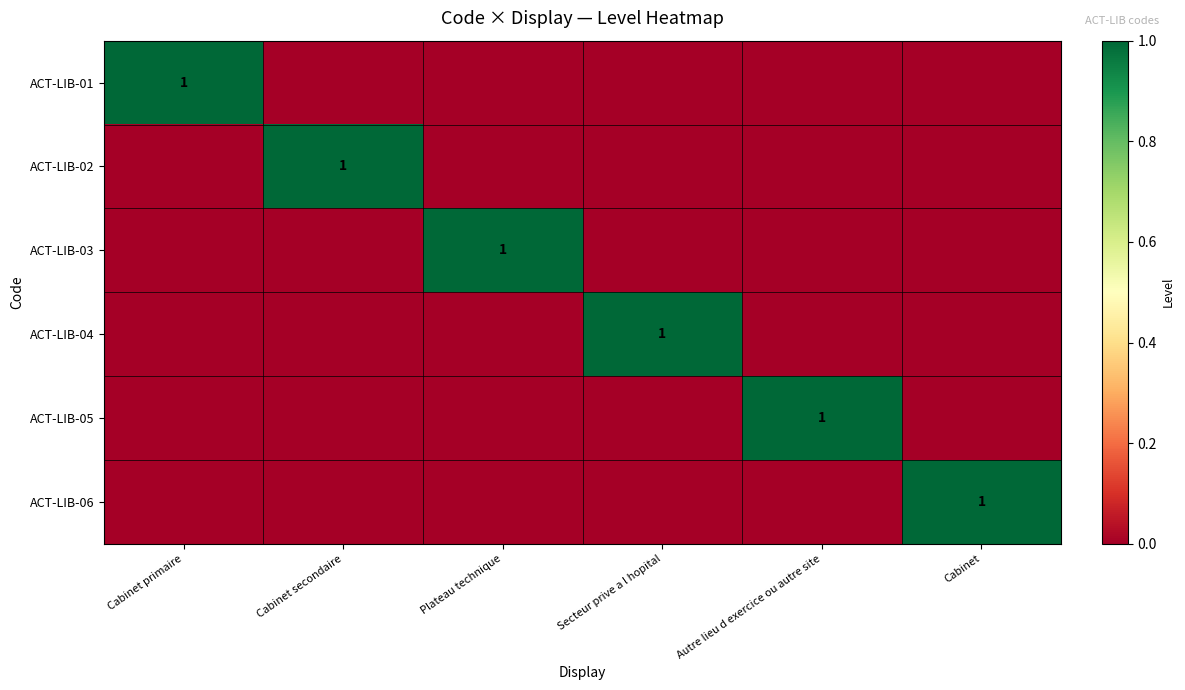

Is it true that ACT-LIB-03 equals 2 at Plateau technique?

False